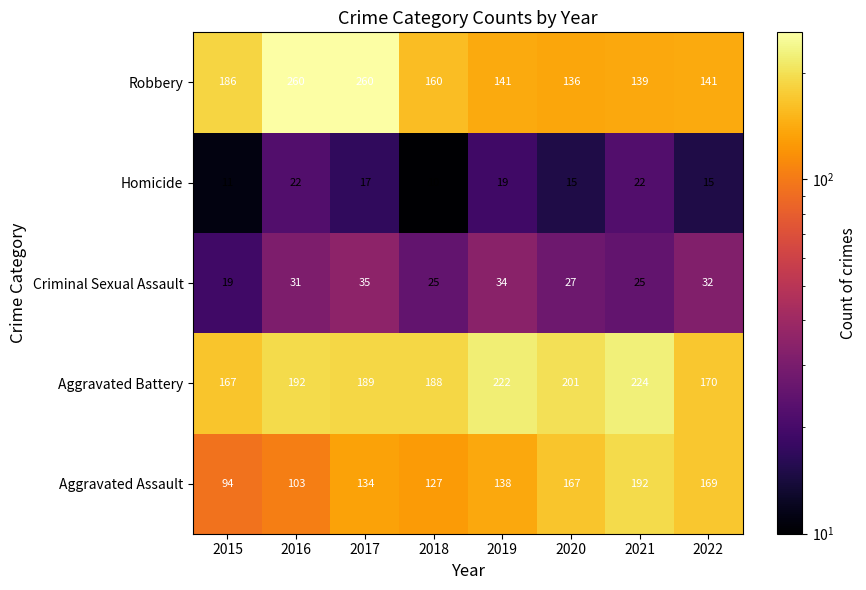

What is the sum of the Homicide values at 2015 and 2019?

30